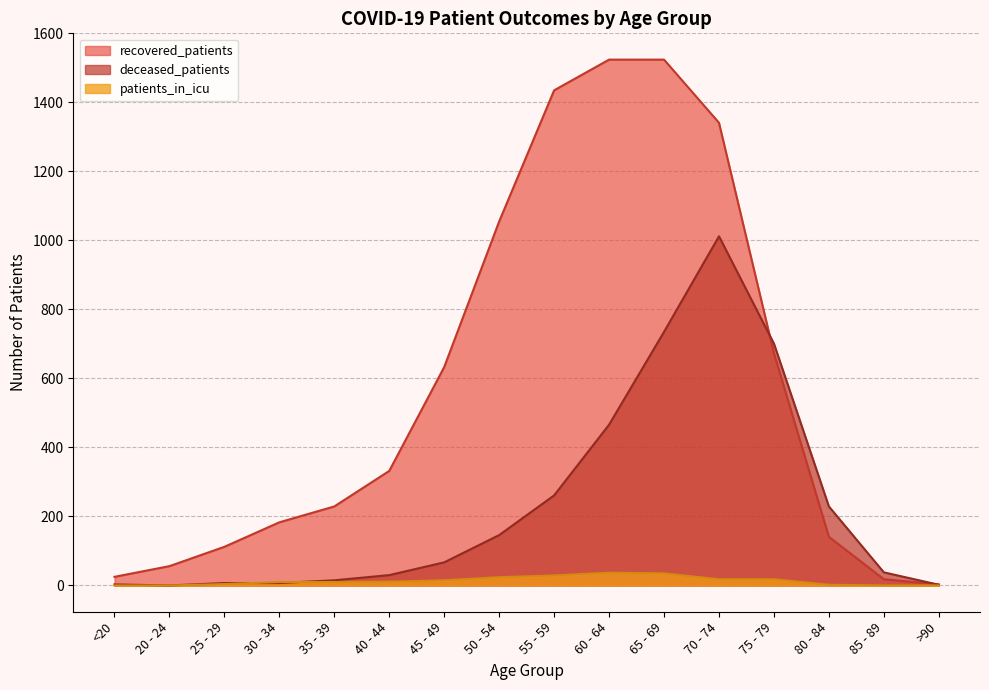

True or false: deceased_patients and recovered_patients intersect in this chart.

True